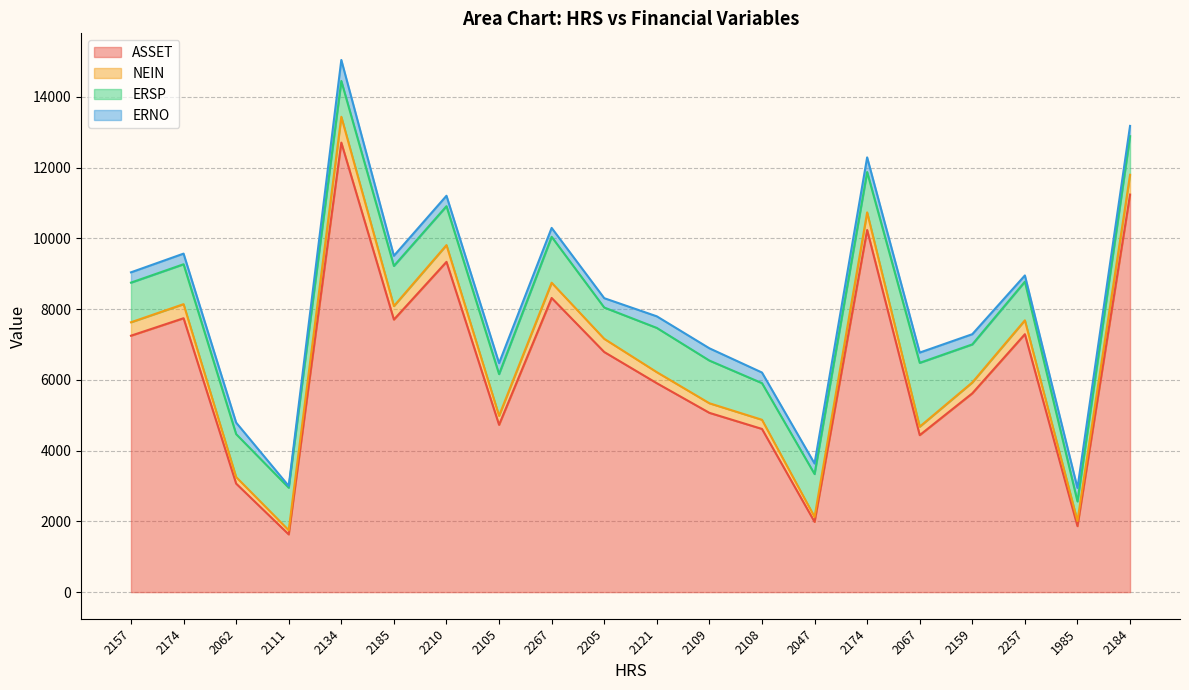

True or false: ASSET and NEIN cross at least once.

False